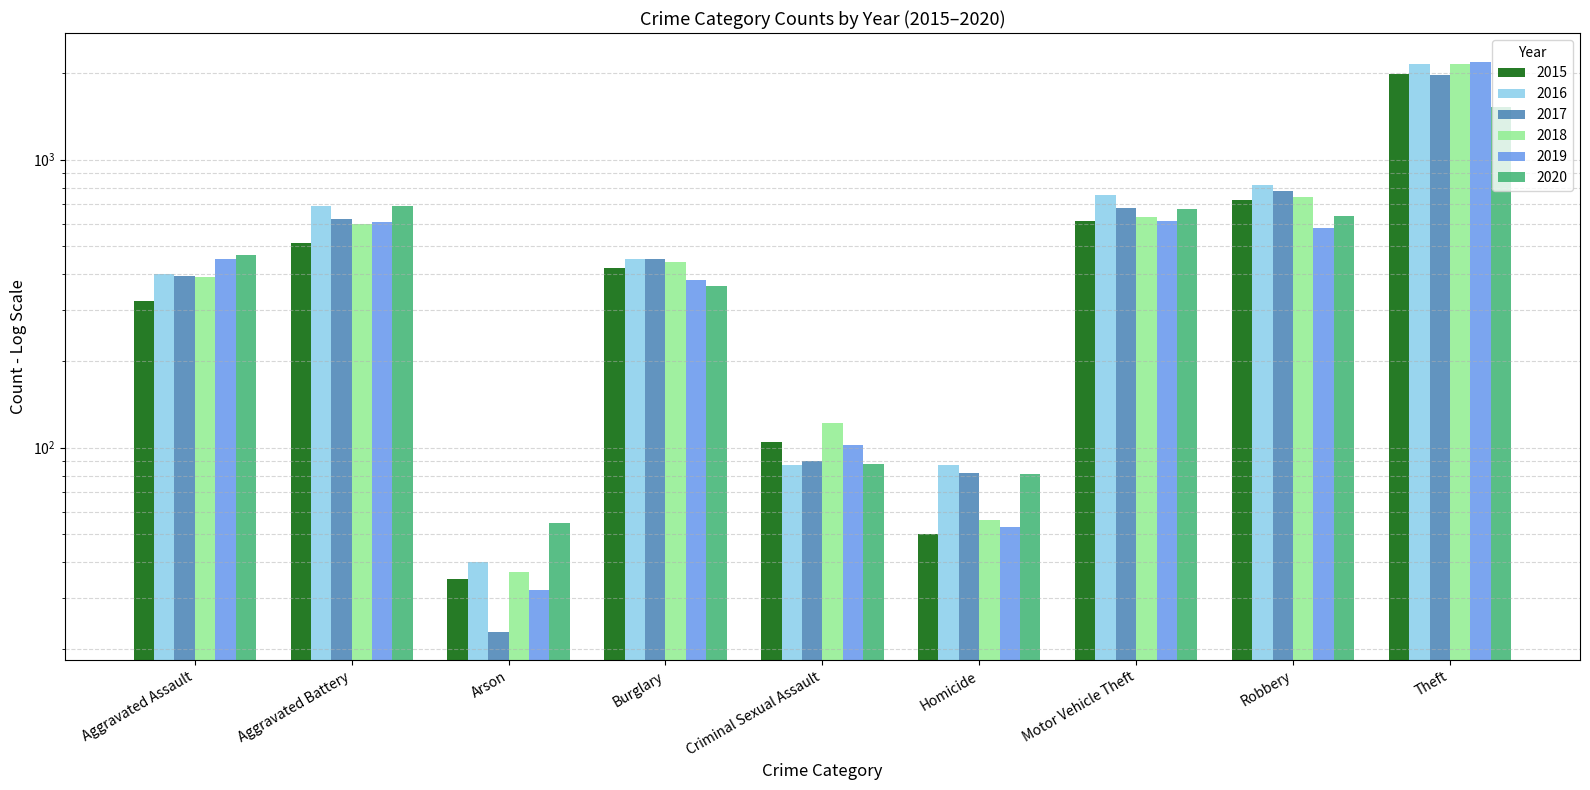

What is the label of the 4th bar from the right?

Homicide